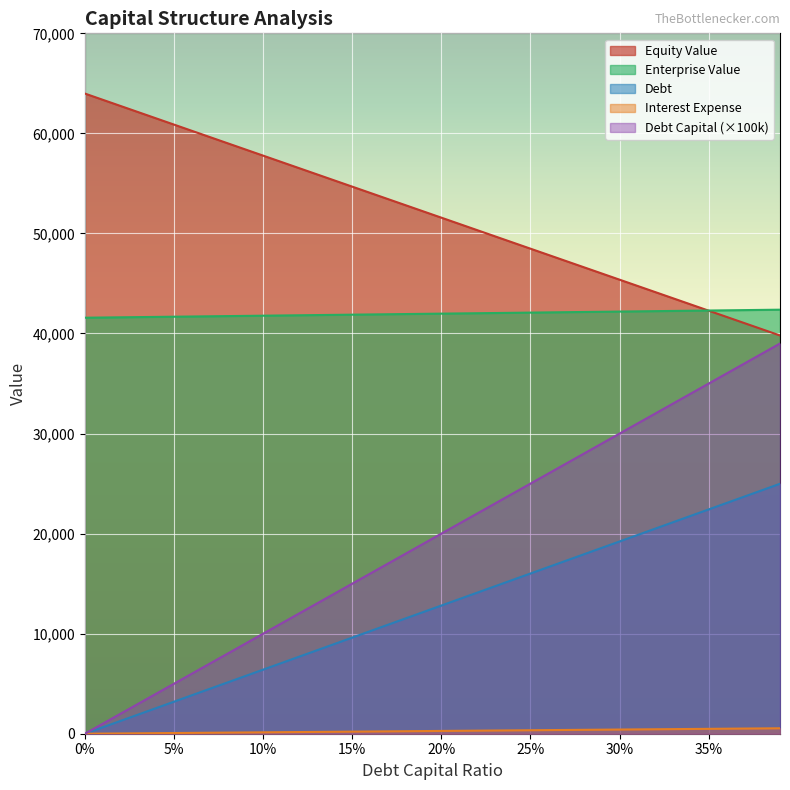

Which series has the widest spread of values?

Debt Capital (×100k)